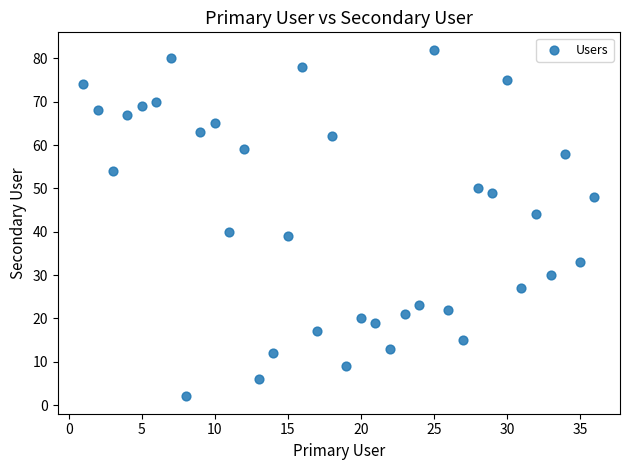

What is the range of Y values (max minus min)?

80